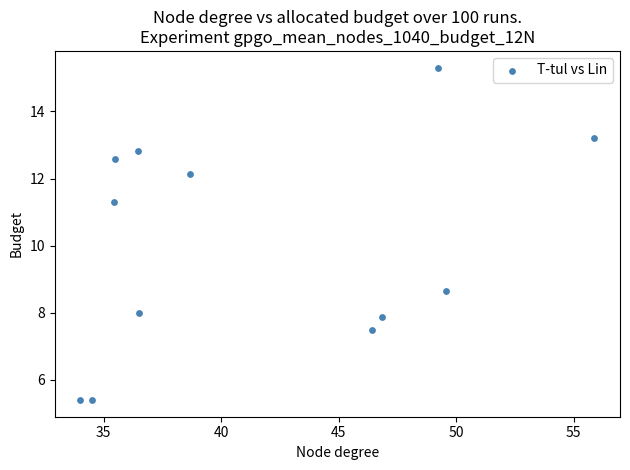

What is the average Y value?

10.0